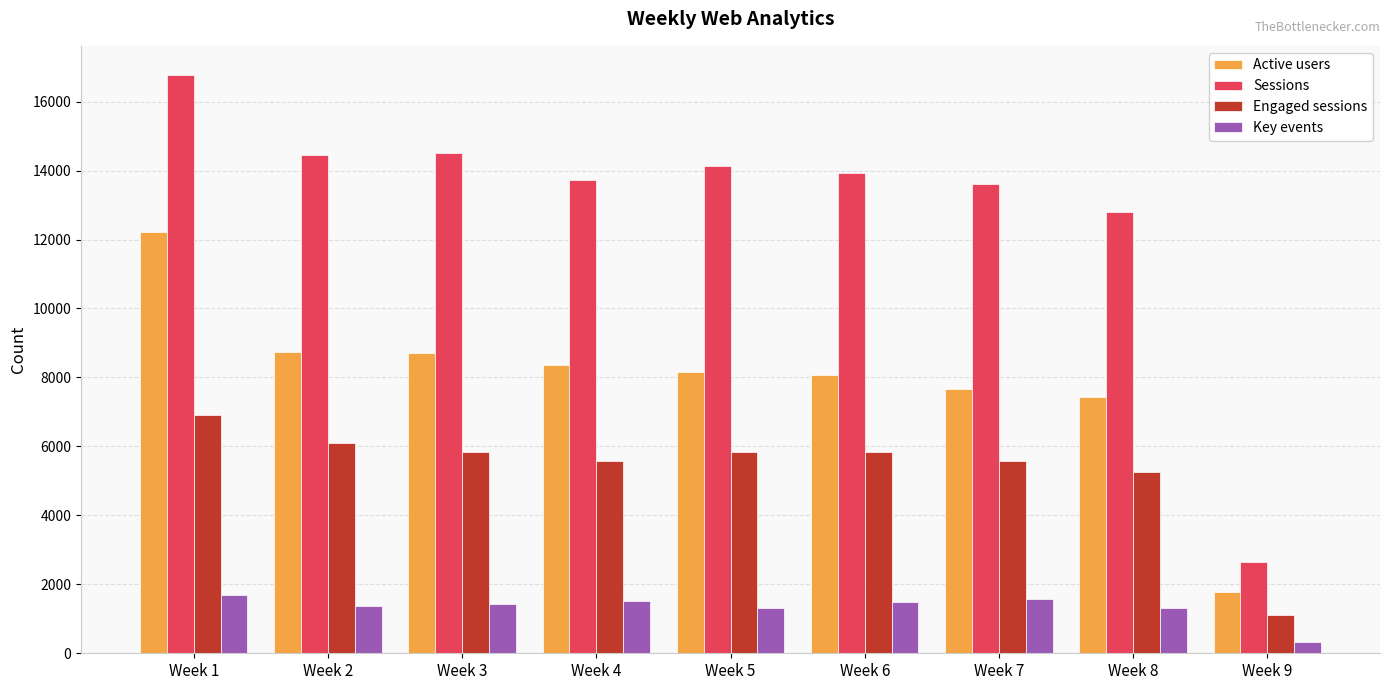

What is the maximum value for Key events?

1677